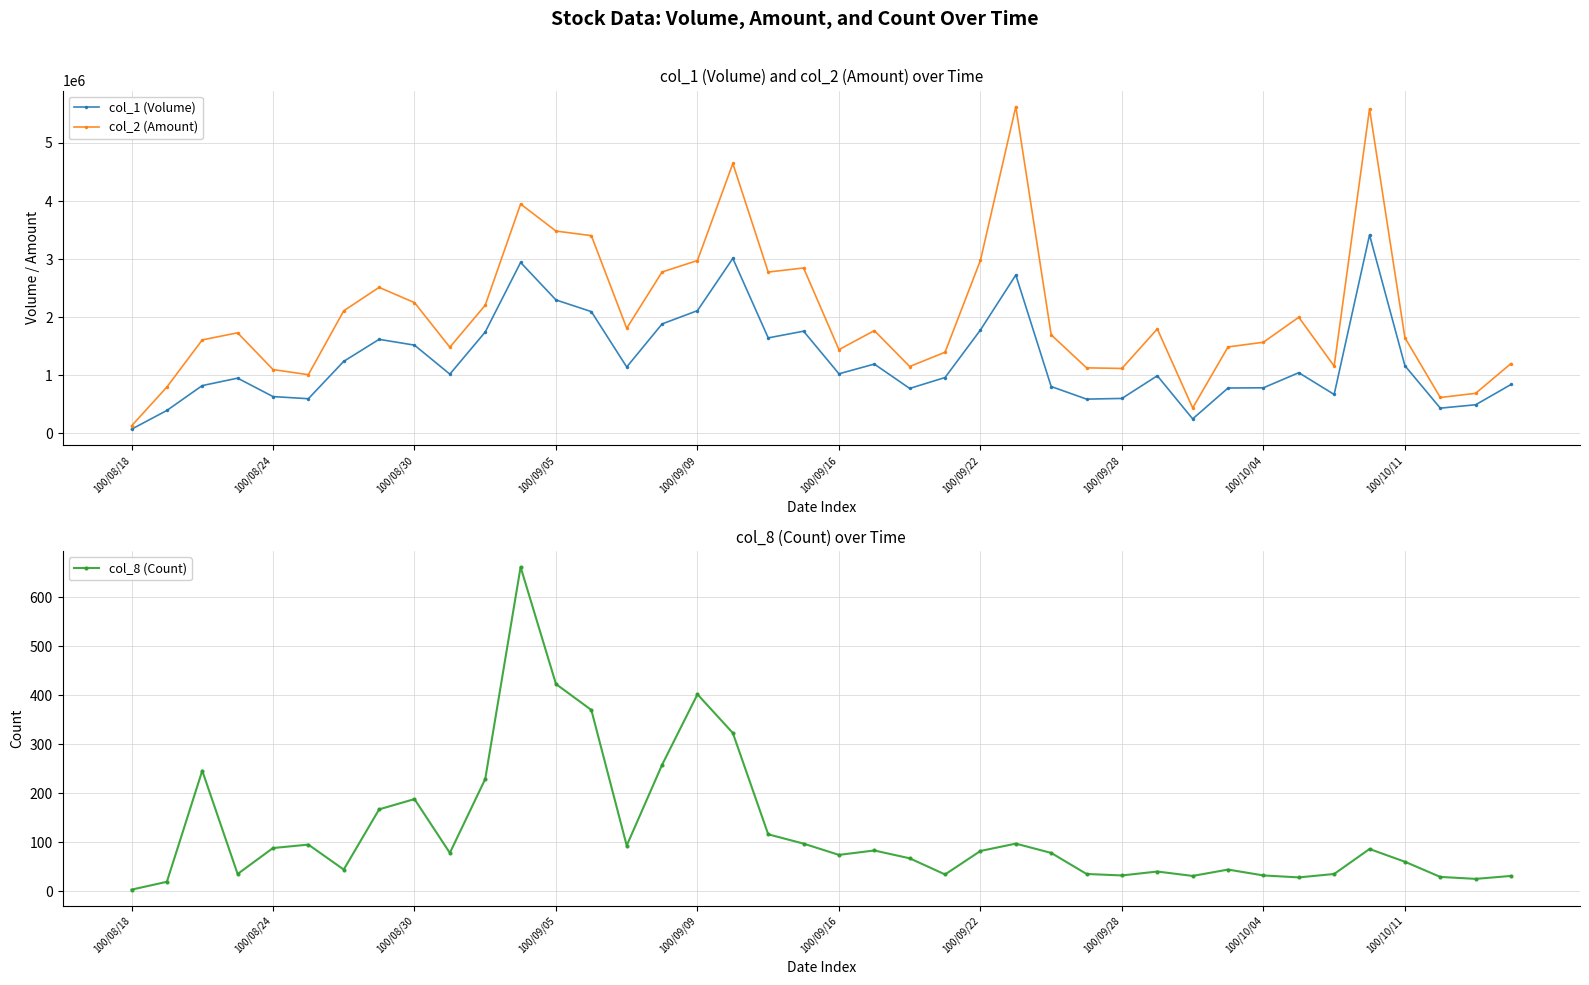

At which label does col_2 (Amount) reach its minimum?

100/08/18